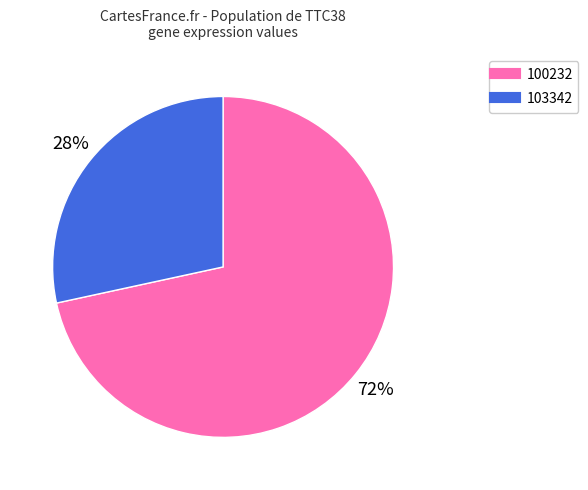

Do 103342 and 100232 together represent more than half of the pie?

Yes